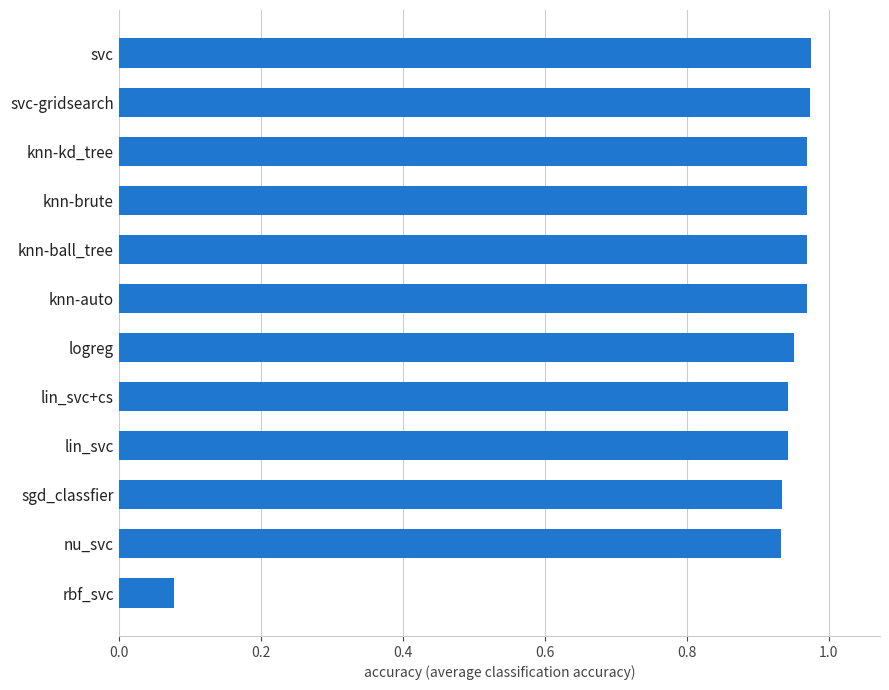

What is the sum of all values?

10.6